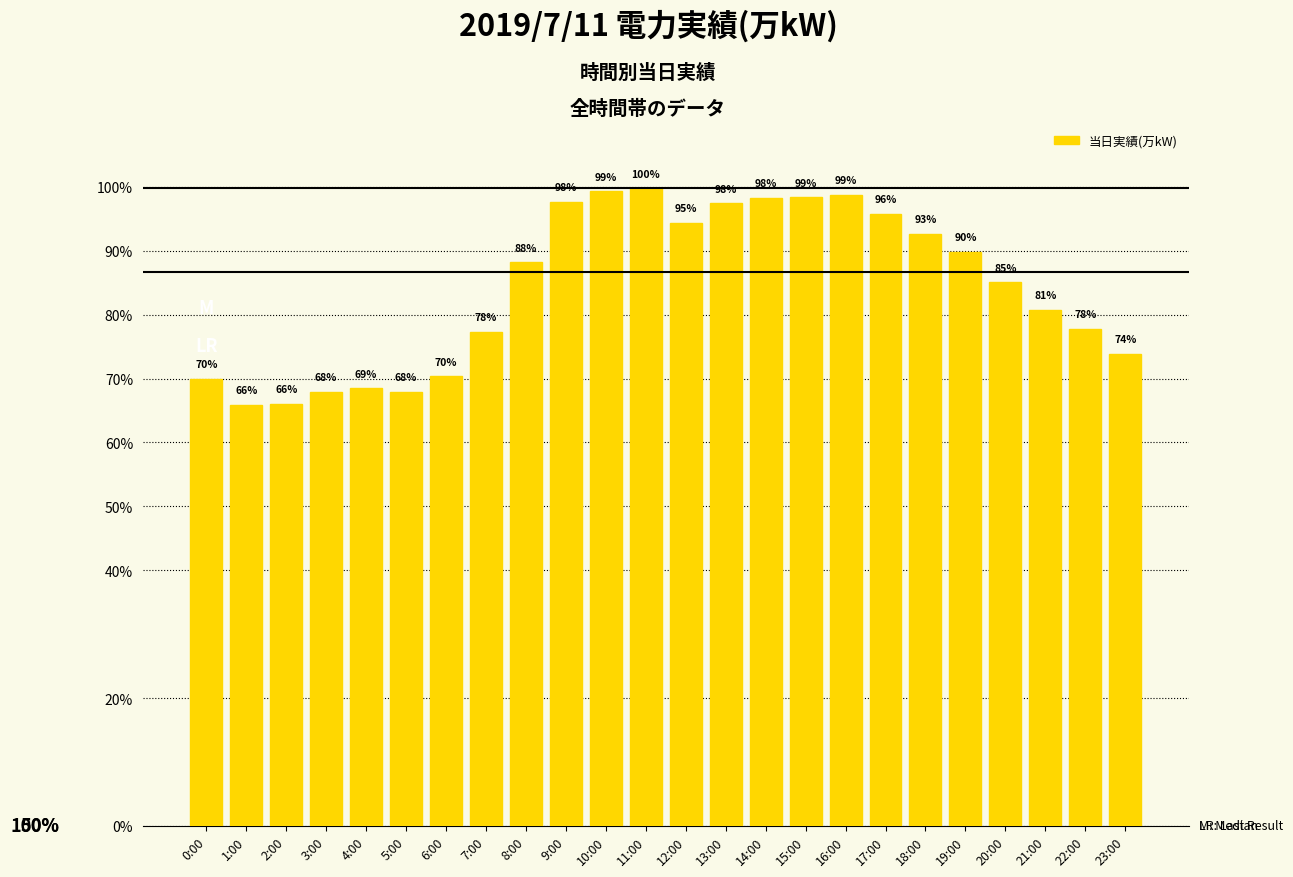

Does the chart contain any negative values?

No